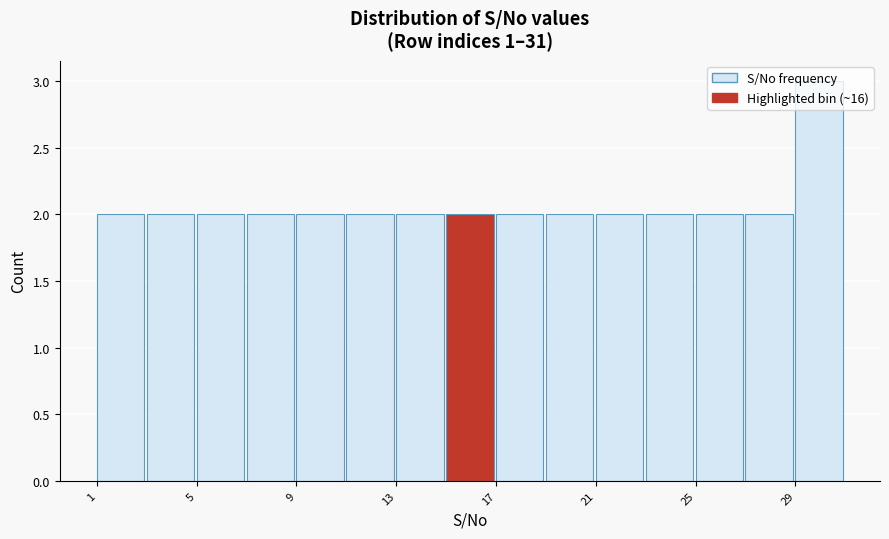

Reading left to right, list every bar in this chart as the range it spans on the x-axis followed by its height. The values are not printed on the chart, so give them approximately, as read against the axis.

1 to 3: 2
3 to 5: 2
5 to 7: 2
7 to 9: 2
9 to 11: 2
11 to 13: 2
13 to 15: 2
15 to 17: 2
17 to 19: 2
19 to 21: 2
21 to 23: 2
23 to 25: 2
25 to 27: 2
27 to 29: 2
29 to 31: 3